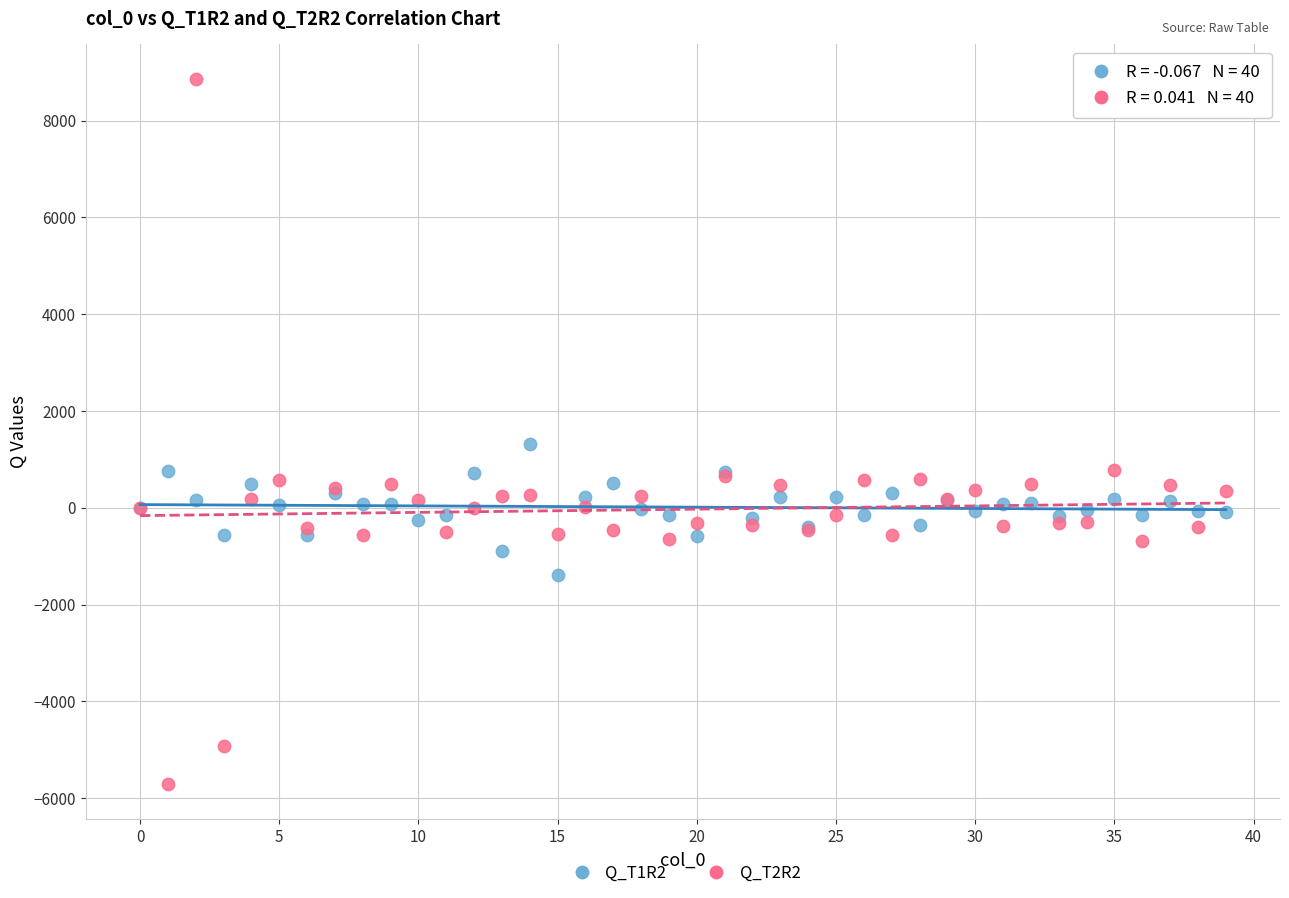

Which series reaches the minimum Y coordinate?

Q_T2R2